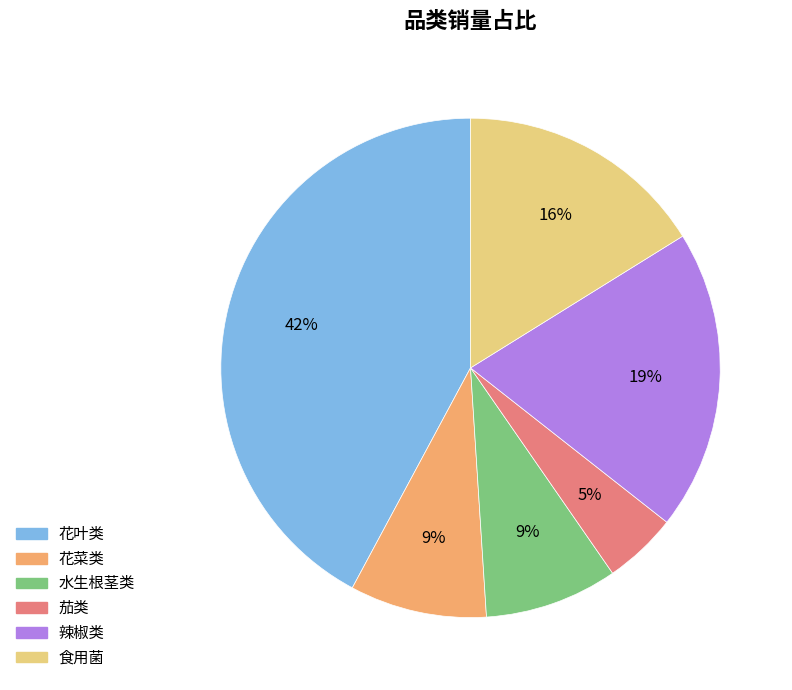

Does 水生根茎类 account for over 50% of the chart?

No